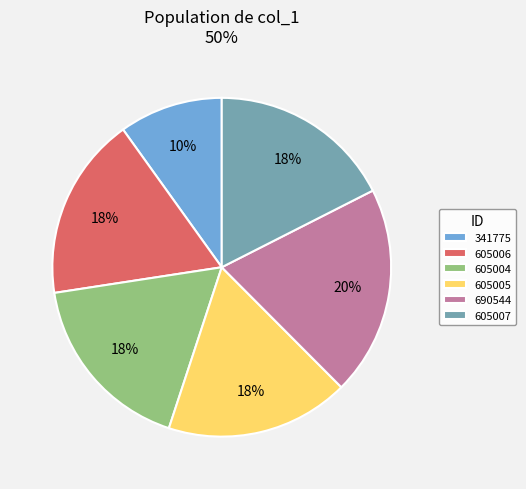

Is the sum of 605004 and 605007 greater than half?

No